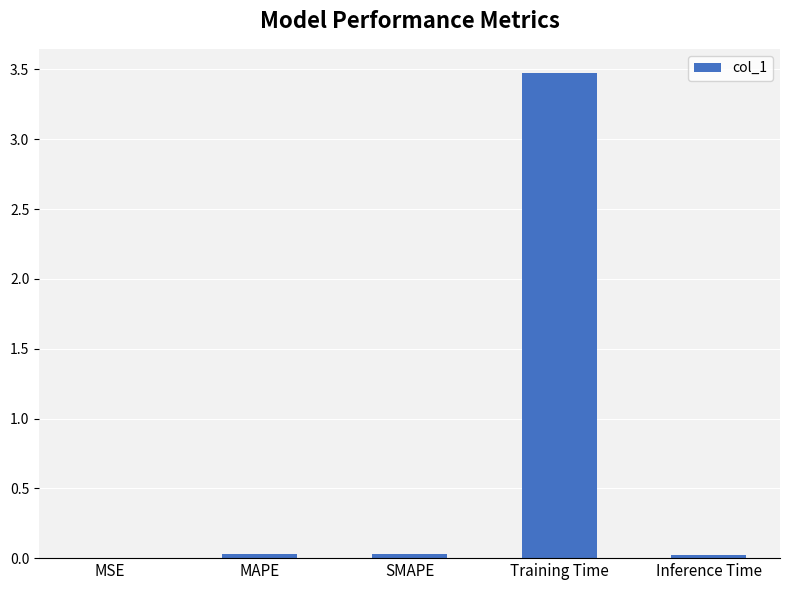

True or false: the data shows 0.0 at Inference Time.

True